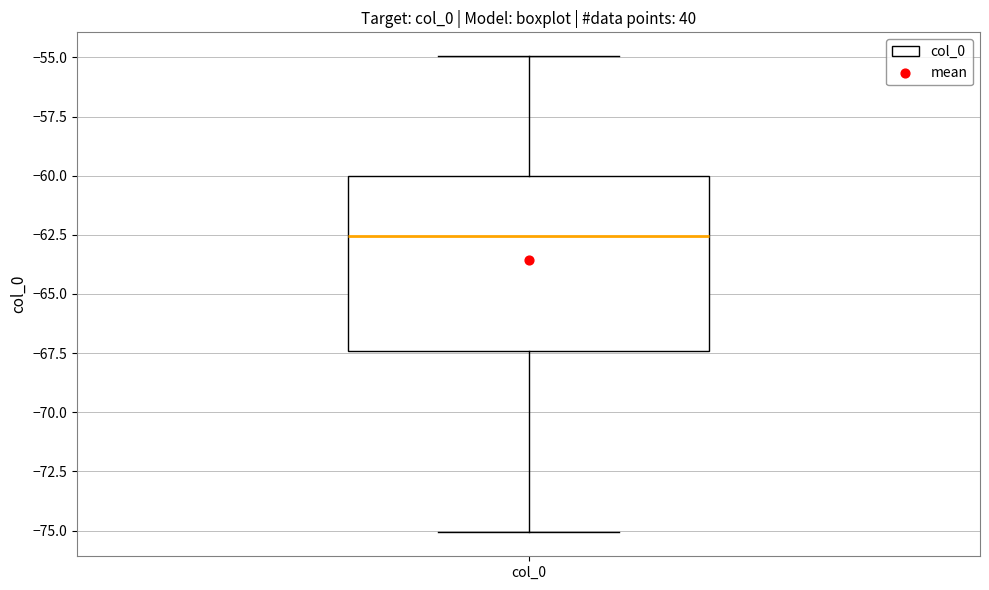

Where is the upper edge of the box for col_0 on the y-axis? The values are not printed on the chart, so give them approximately, as read against the axis.

-60.0